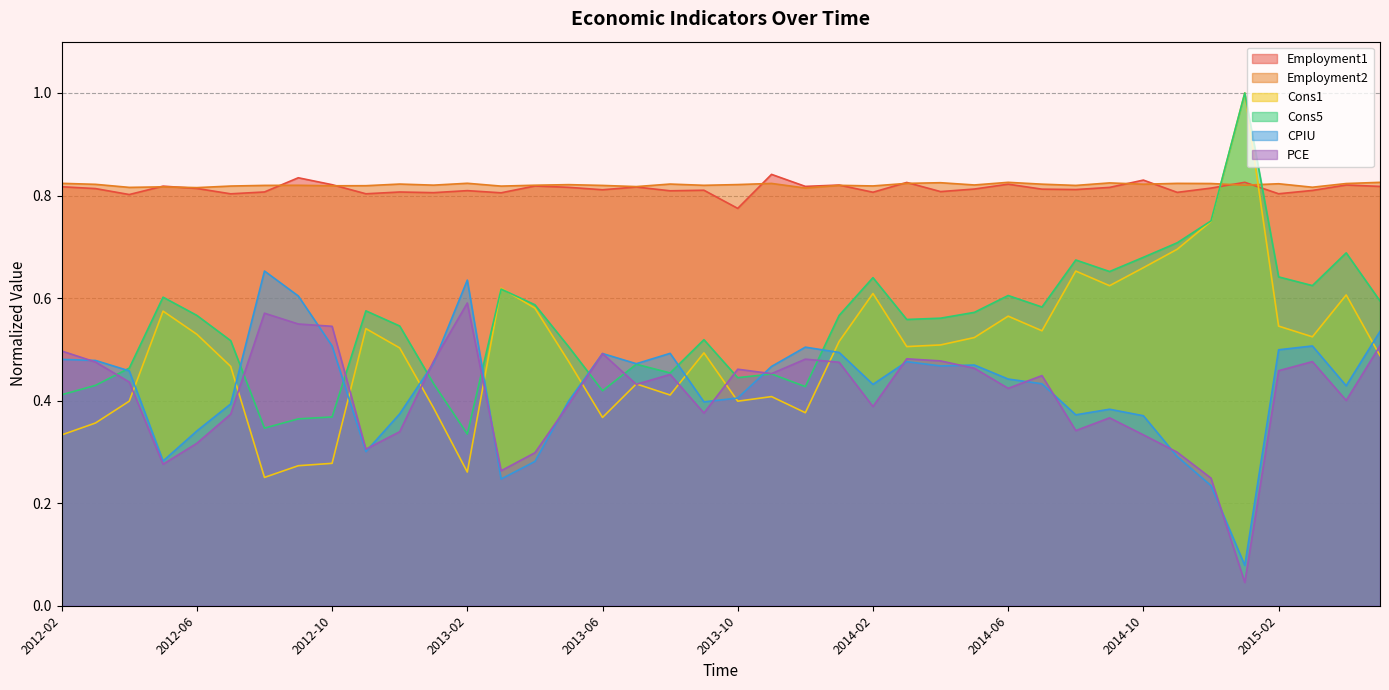

At 2012-06, list the series in order from smallest to largest.

PCE, CPIU, Cons1, Cons5, Employment1, Employment2